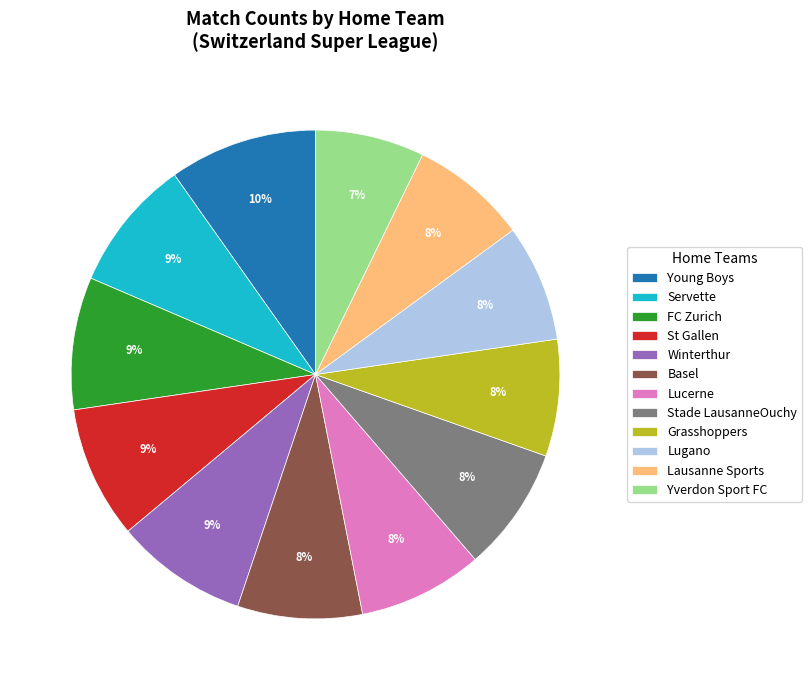

Does Grasshoppers account for over 50% of the chart?

No